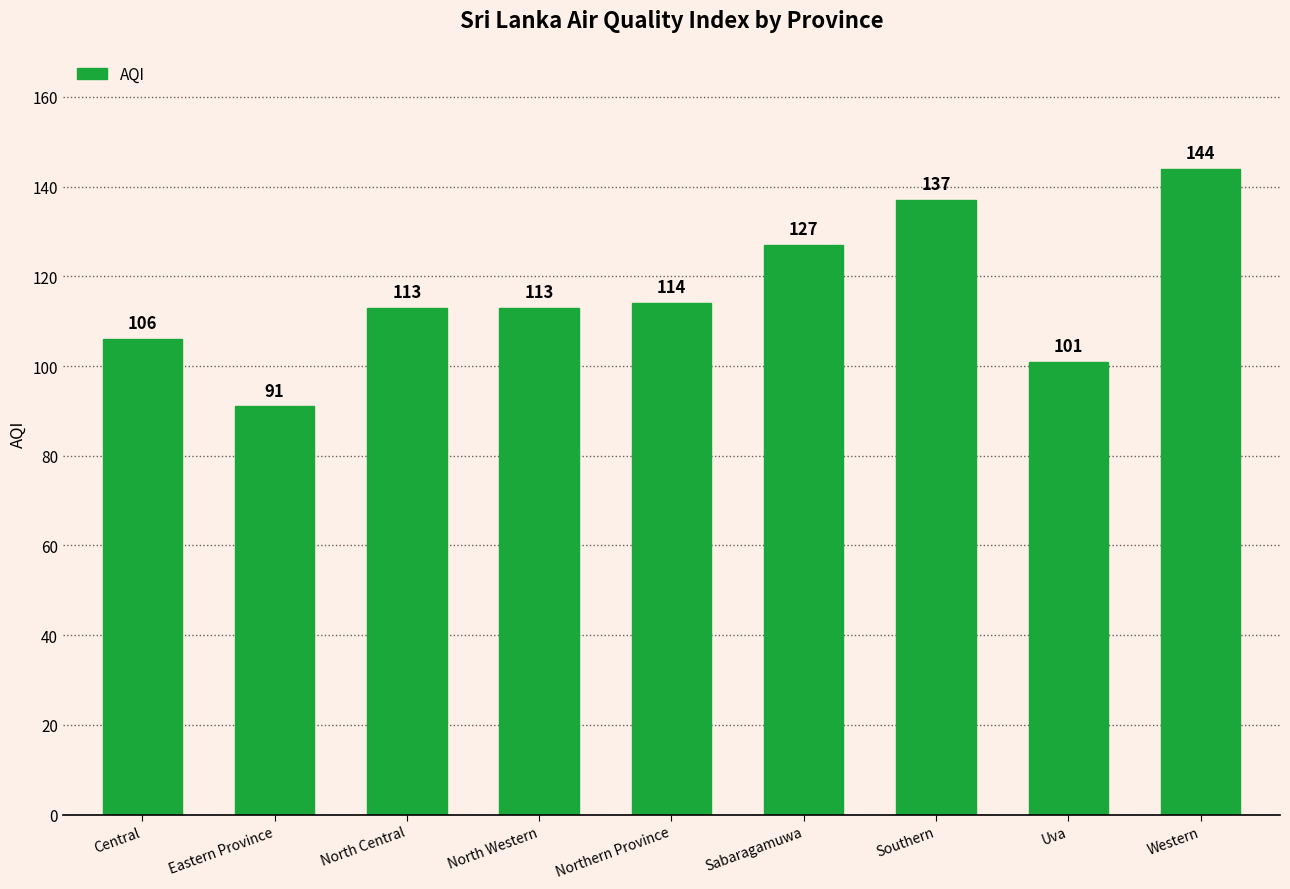

How many series are shown in this chart?

1